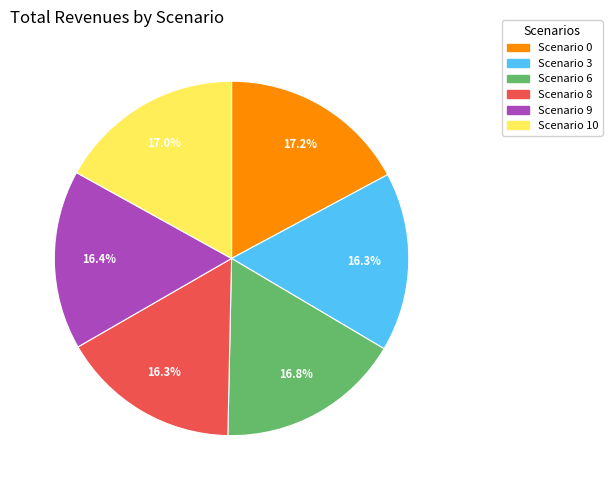

Between Scenario 0 and Scenario 8, which is larger?

Scenario 0